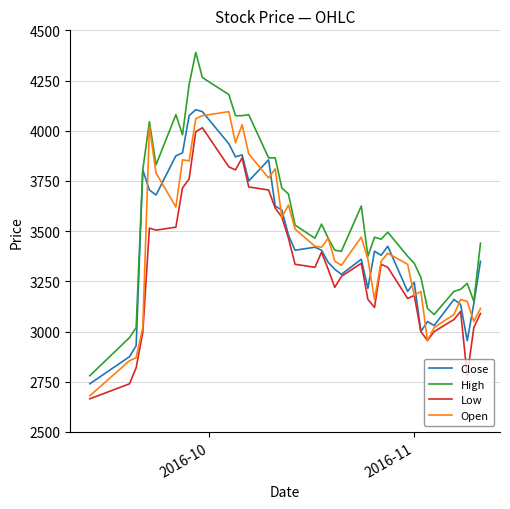

Which series has the largest total across all categories?

High